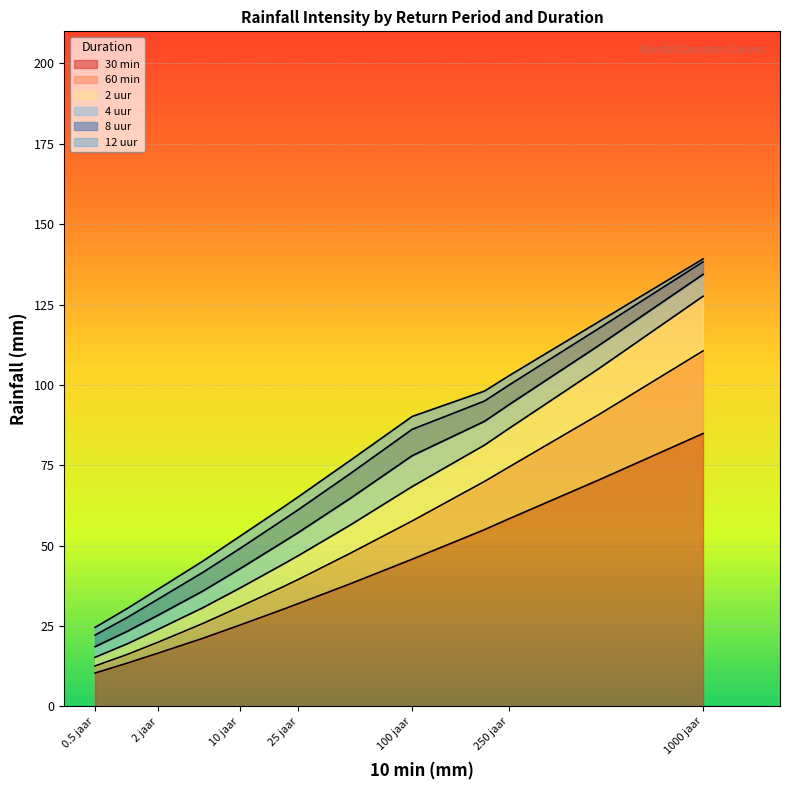

What is the difference between the maximum and second lowest values in the 30 min series?

71.4